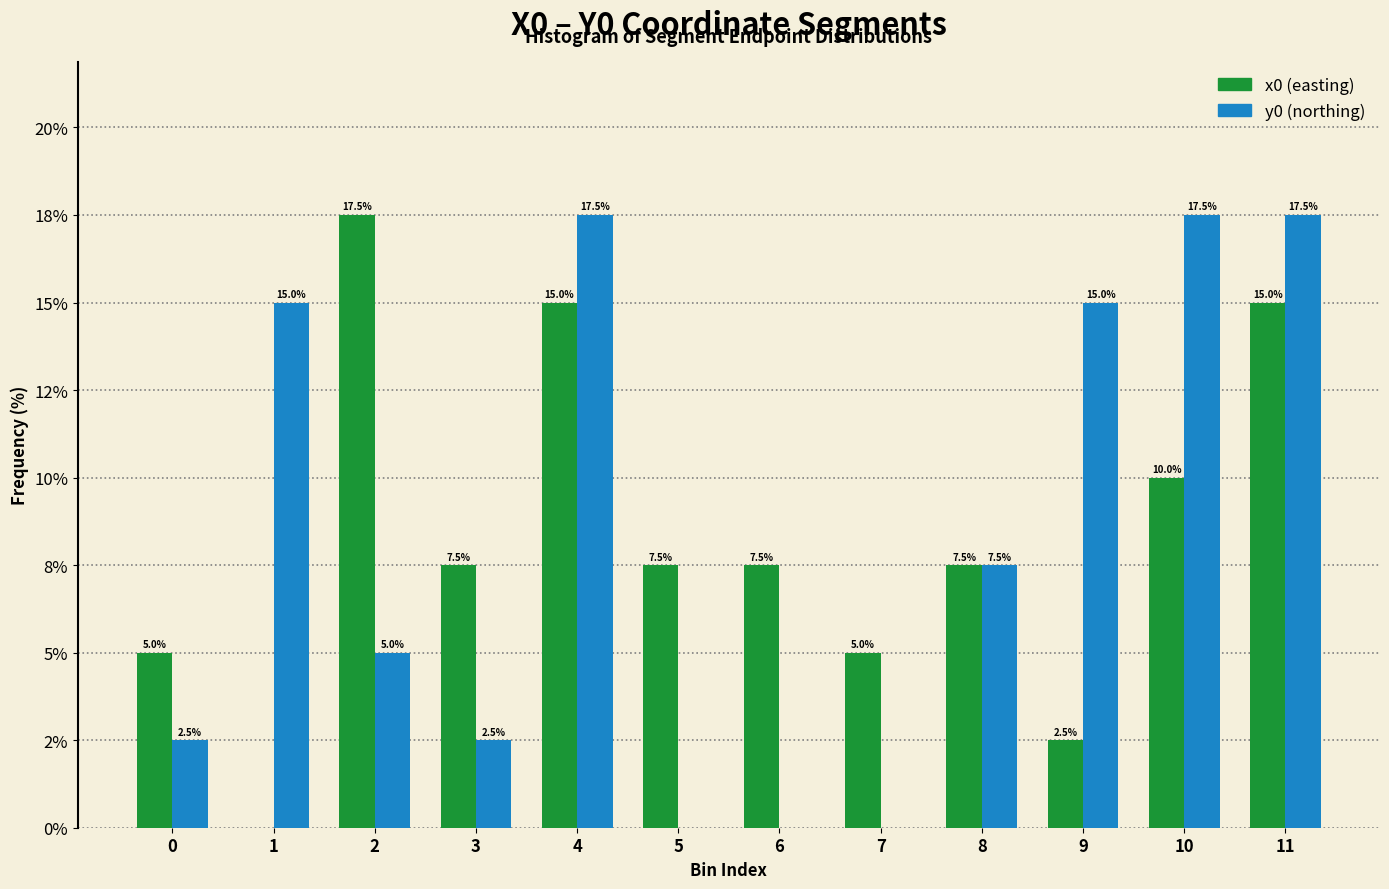

Are the bars horizontal?

No